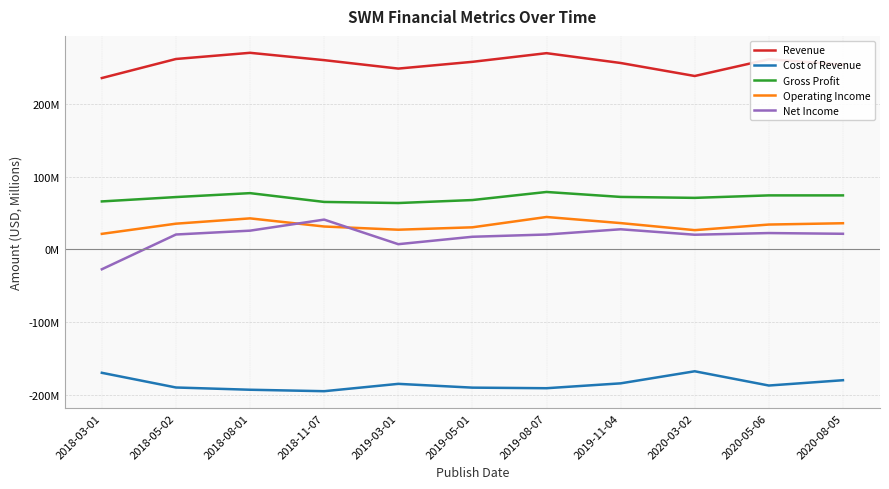

What is the label of the 11th point from the right?

2018-03-01